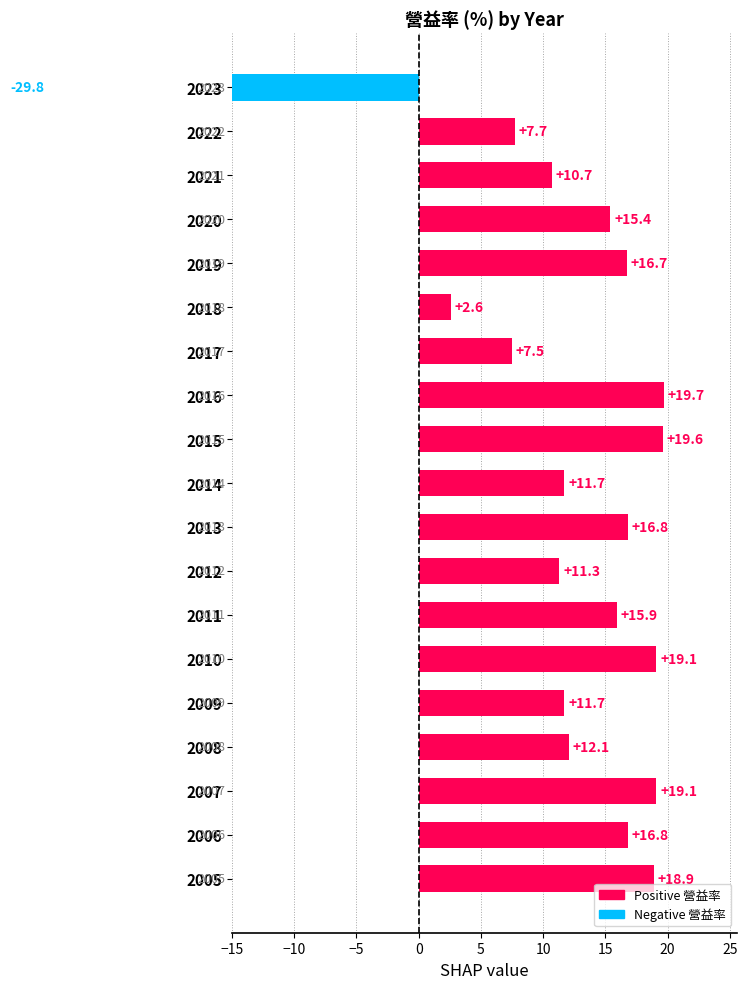

True or false: the data shows 30.6 at 2010.

False